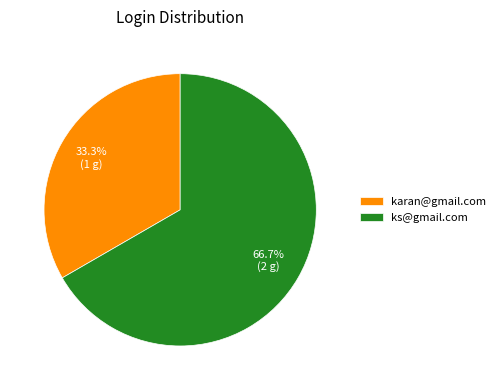

Is it true that ks@gmail.com is 67% of the pie?

True